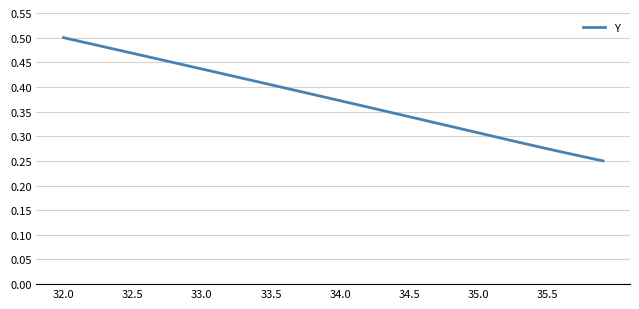

Count the number of data series in this chart.

1